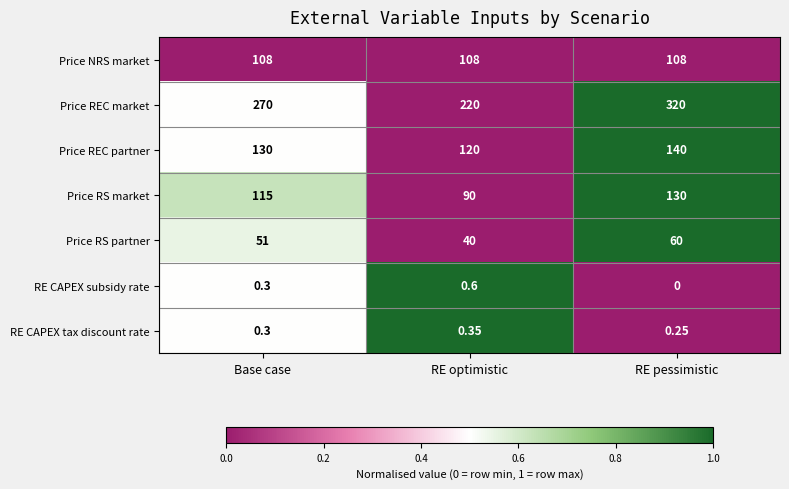

At which category is the sum across all series the highest?

RE pessimistic